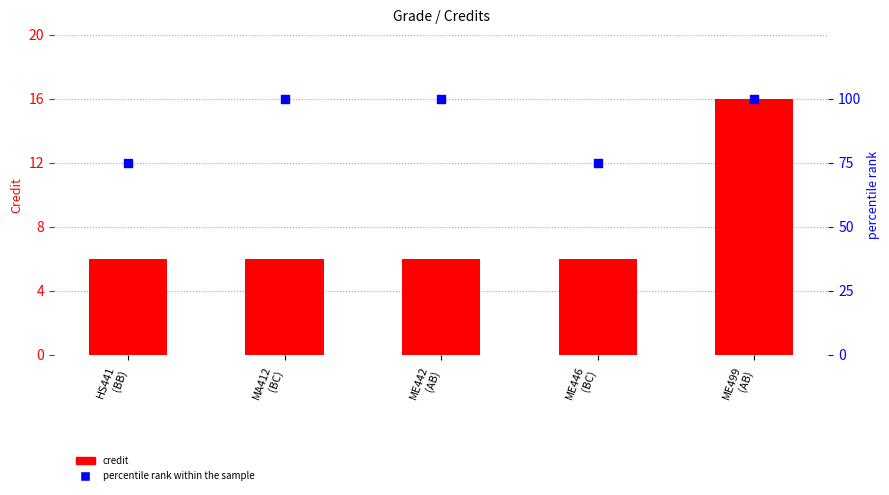

At how many categories does at least one series exceed 19?

5